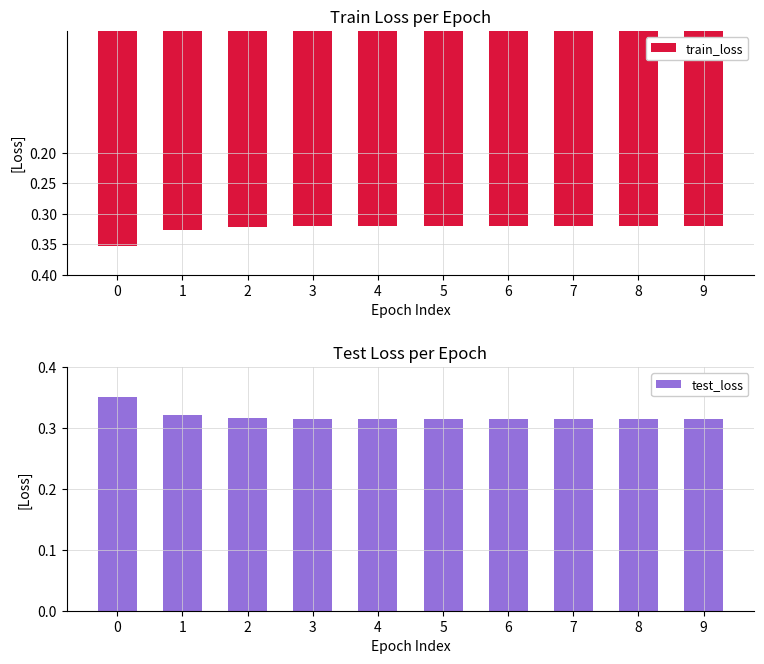

The value of test_loss at 7 is 0.3. True or false?

True